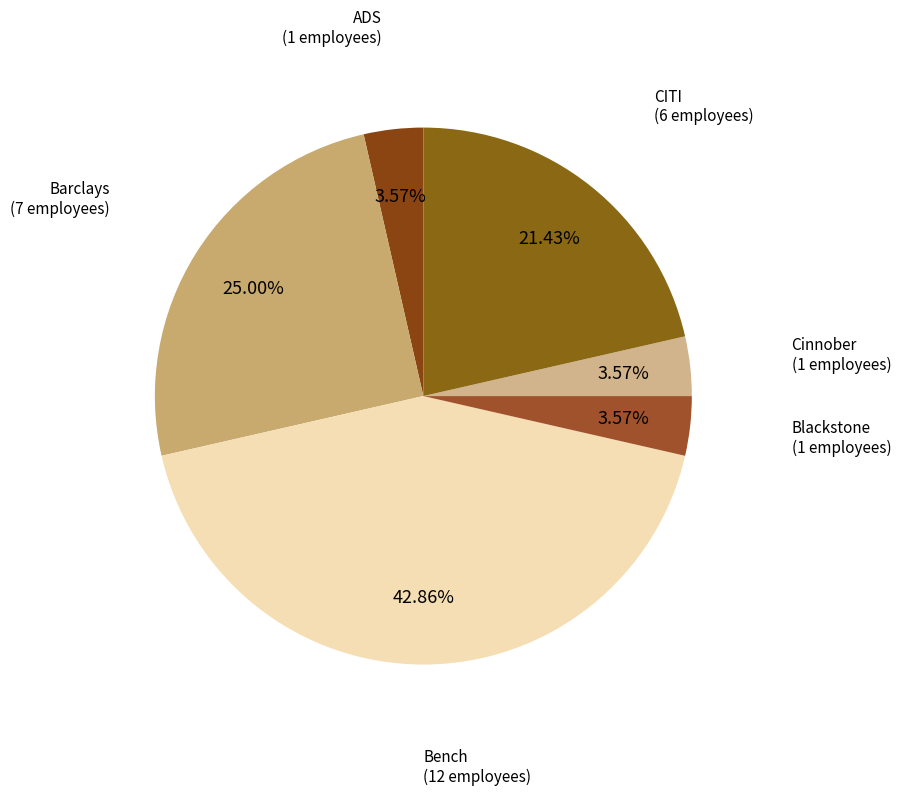

Count the number of slices in the pie.

6